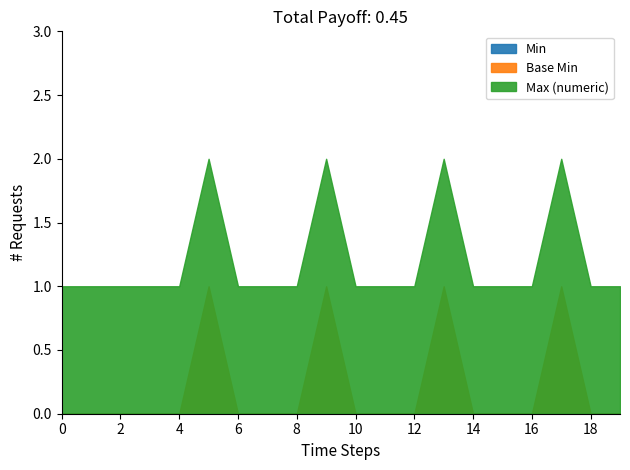

True or false: Min and Base Min cross at least once.

False